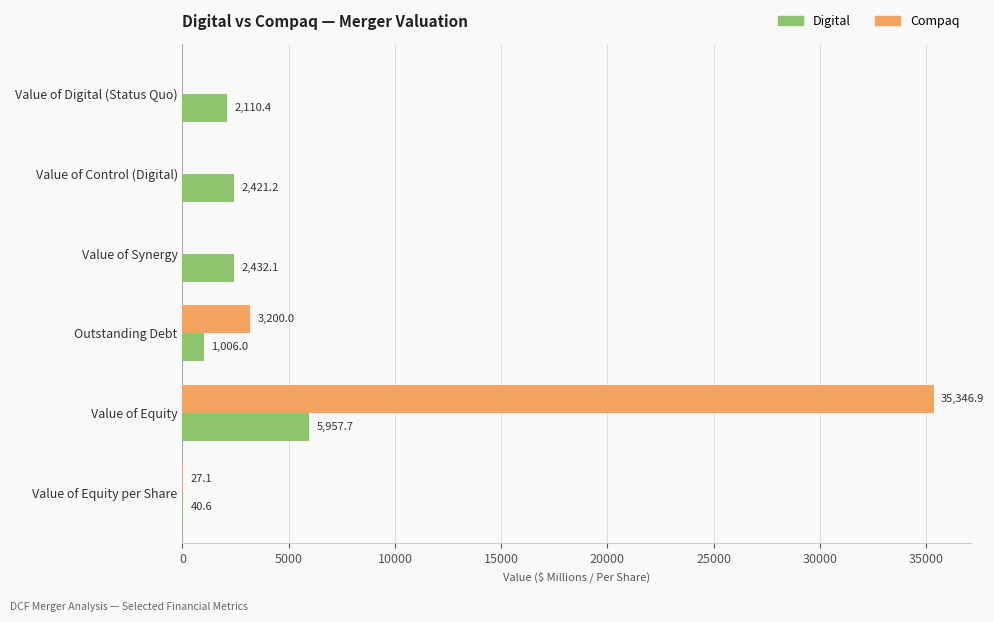

Is the value of Compaq at Value of Digital (Status Quo) greater than the value of Digital at Value of Equity?

No